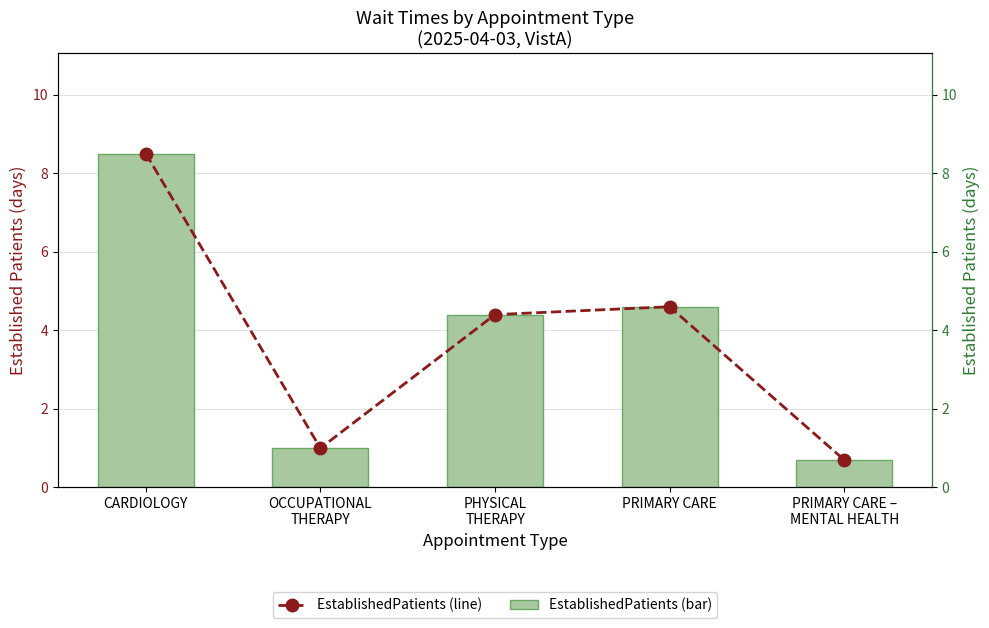

Is it true that EstablishedPatients equals 0.7 at PRIMARY CARE –
MENTAL HEALTH?

True